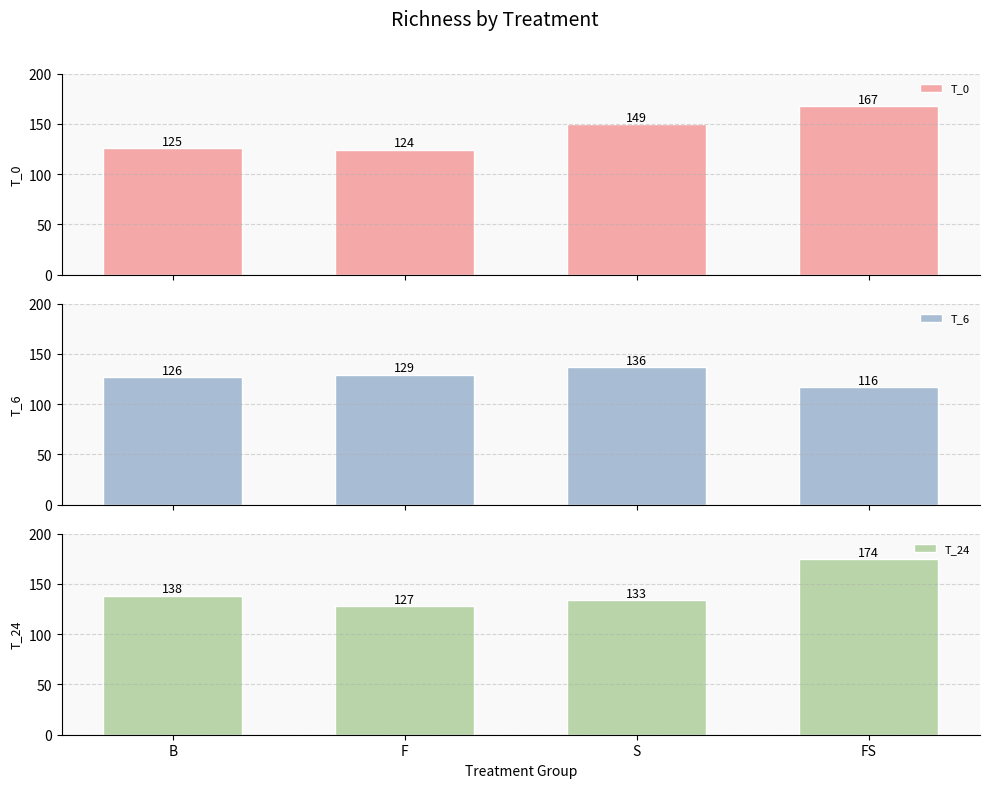

What is the average value of the T_6 series?

127.3